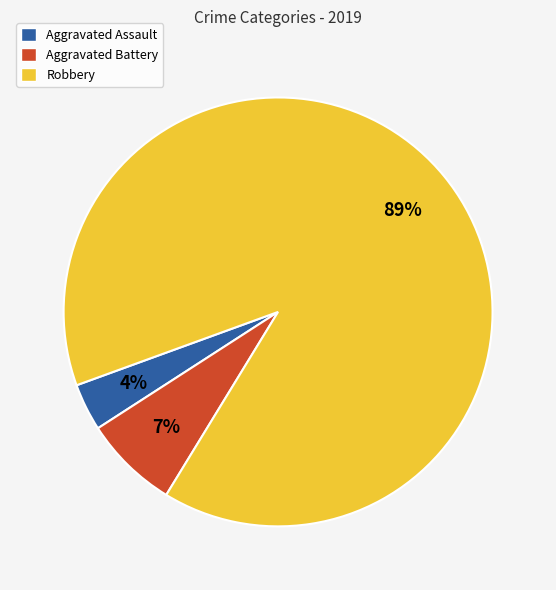

Which category accounts for the majority?

Robbery